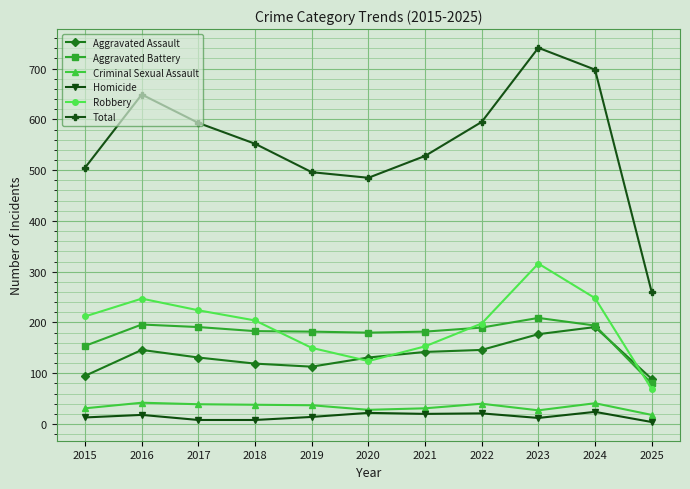

At which label is Aggravated Battery closest to 144?

2015